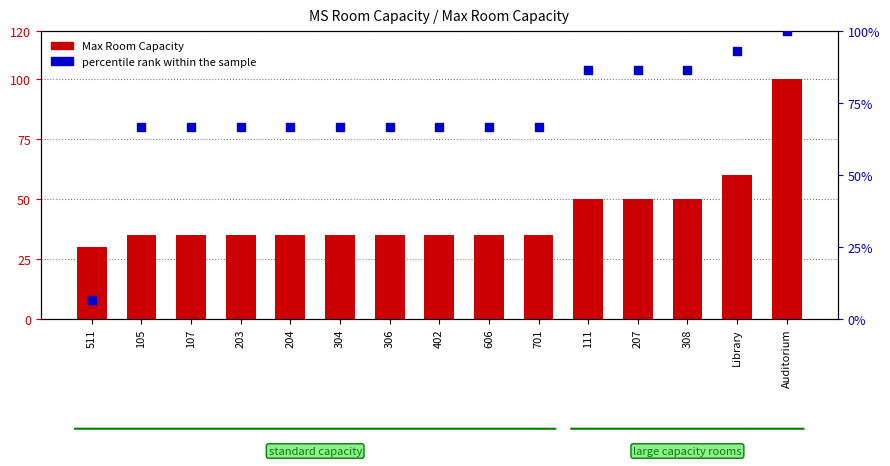

At how many categories does at least one series exceed 74?

5